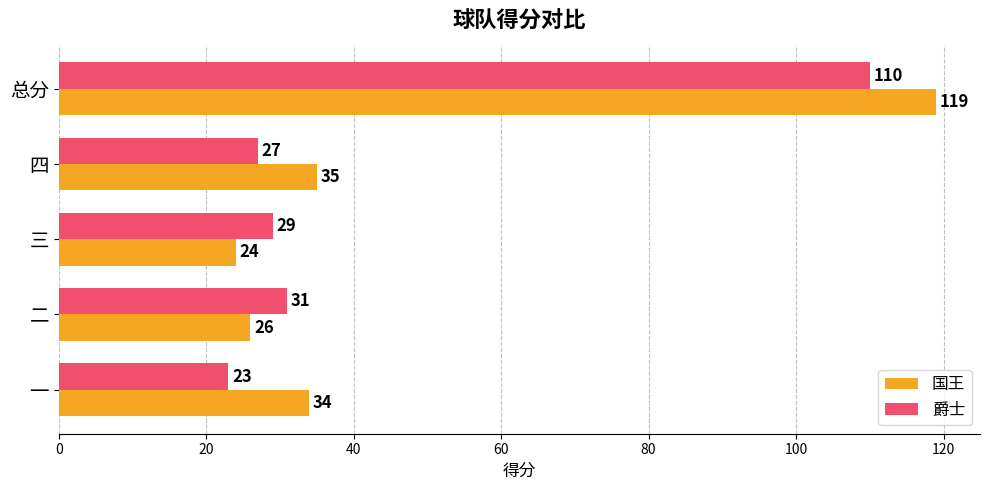

How many series are shown in this chart?

2